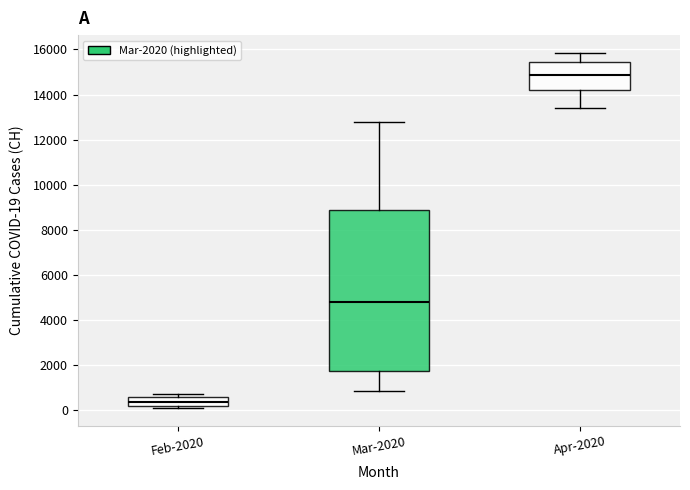

Where does the upper whisker of the box for Mar-2020 end on the y-axis? The values are not printed on the chart, so give them approximately, as read against the axis.

12800